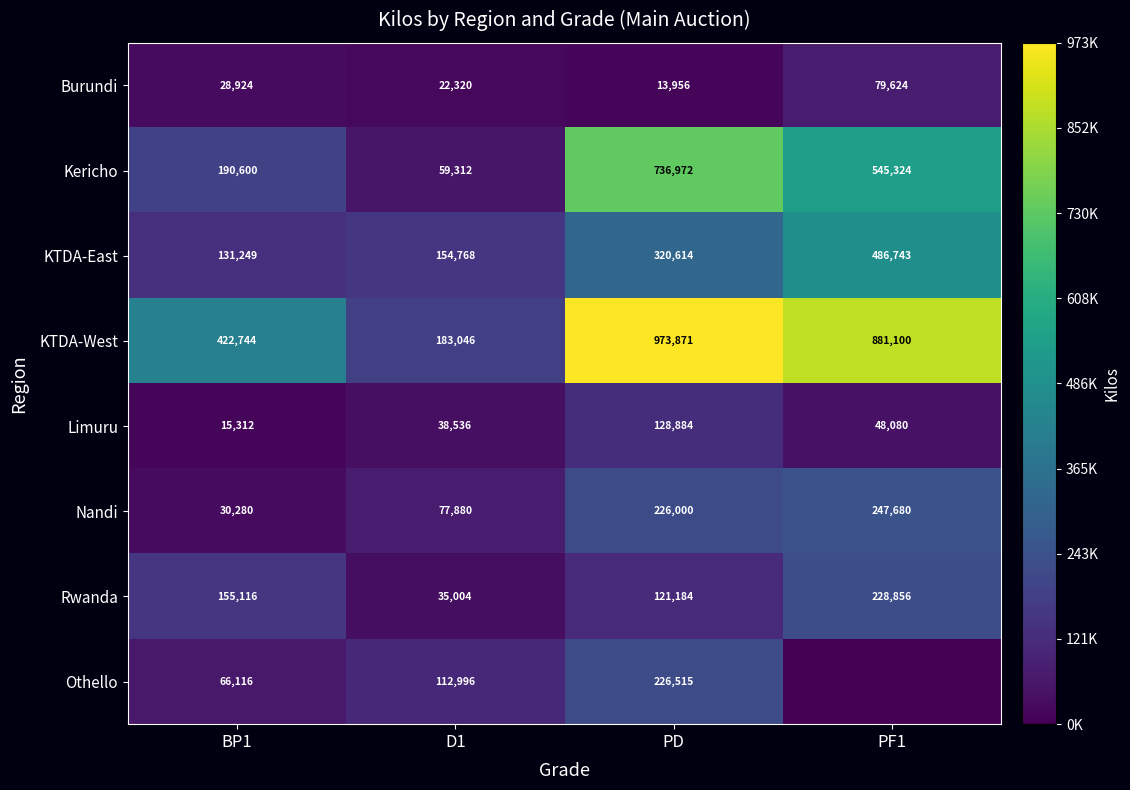

Which category has the lowest value across all series?

PF1